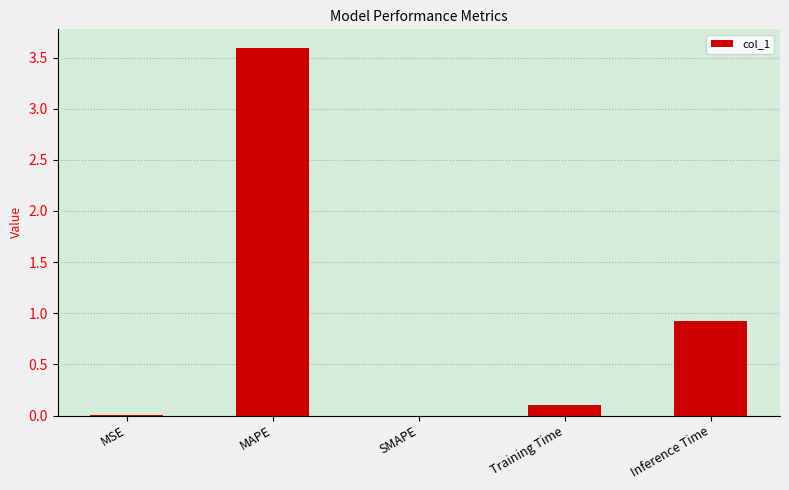

What is the sum of all values?

4.6